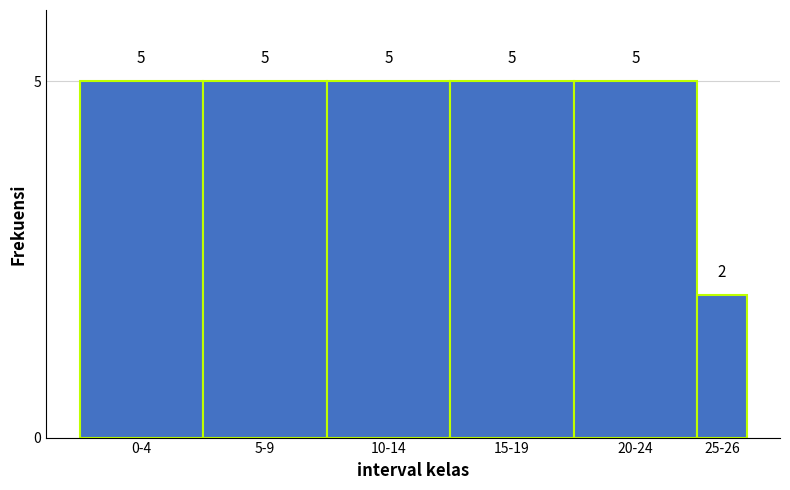

Reading left to right, transcribe all the data shown in this chart.

0-4=5	5-9=5	10-14=5	15-19=5	20-24=5	25-26=2